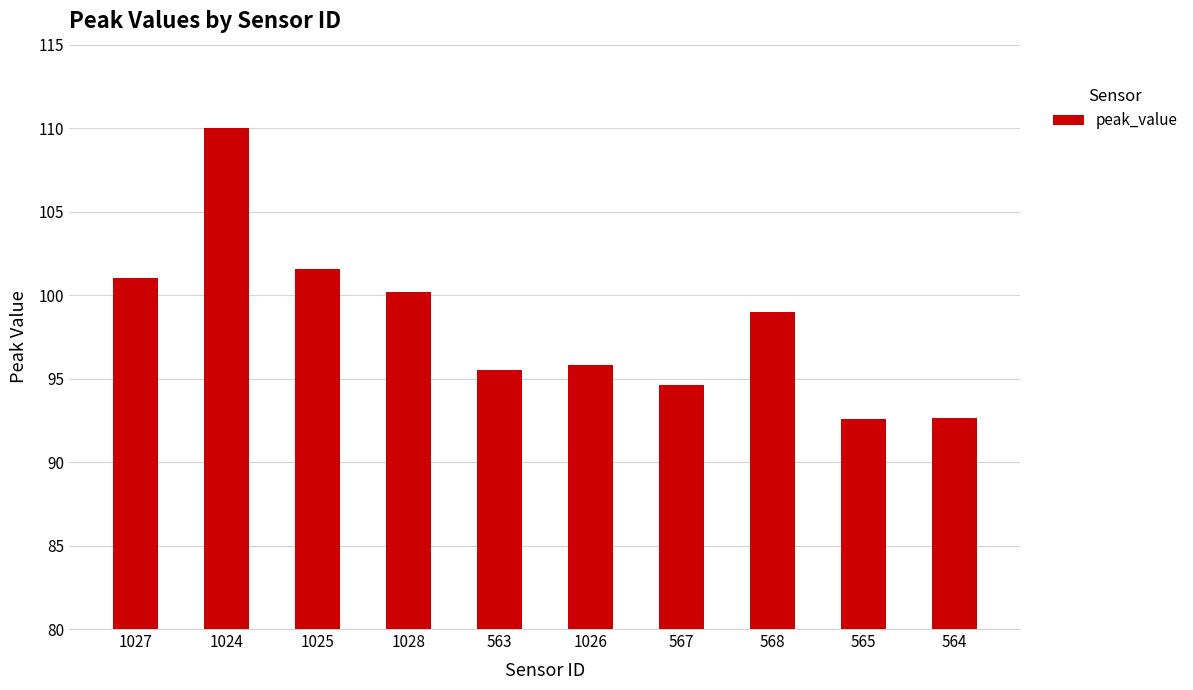

What is the change in value from 567 to 565?

-2.1